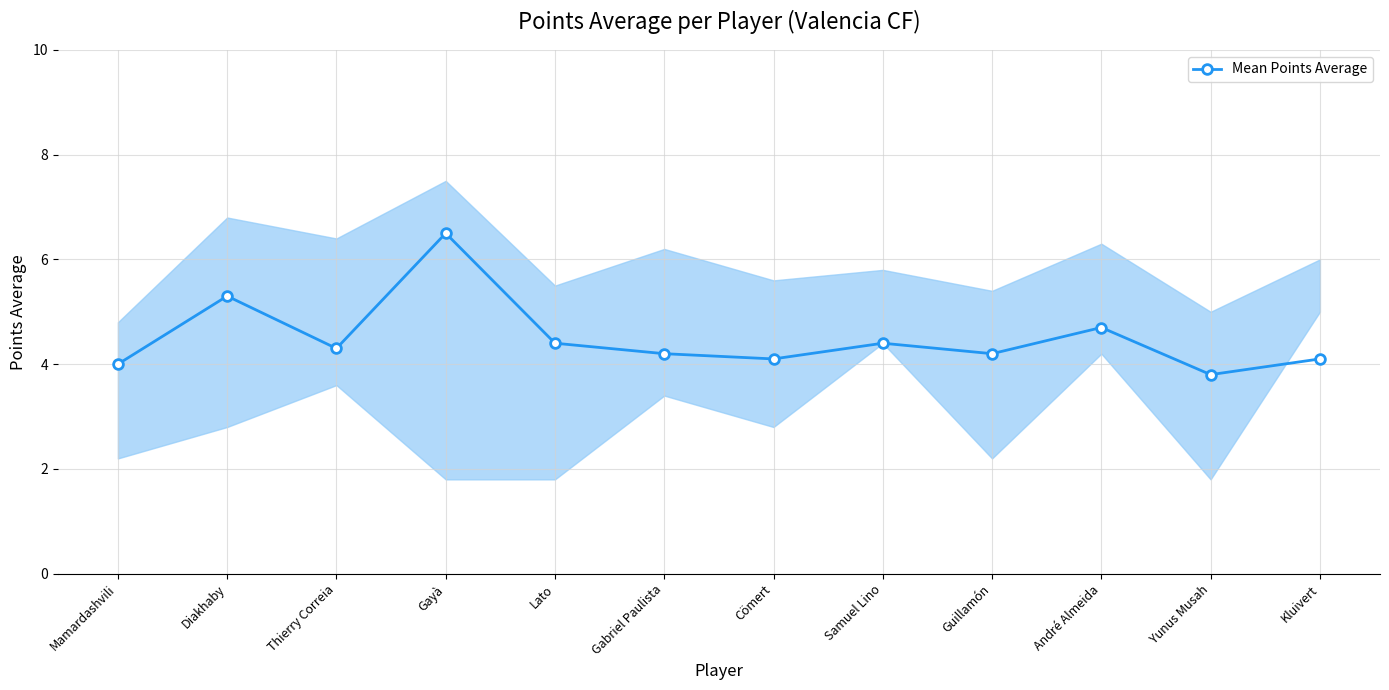

Rank the categories by value from lowest to highest.

Yunus Musah, Mamardashvili, Cömert, Kluivert, Gabriel Paulista, Guillamón, Thierry Correia, Lato, Samuel Lino, André Almeida, Diakhaby, Gayà